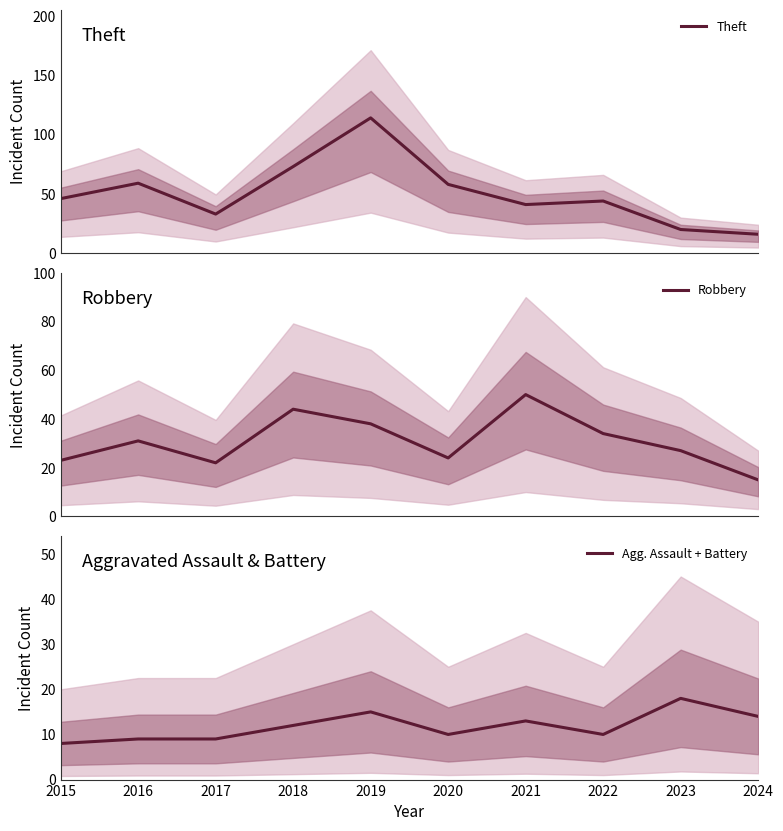

At which label does Robbery reach its peak?

2021